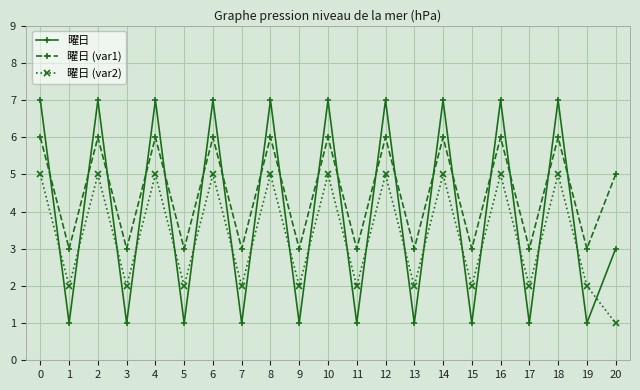

List the series in order of their overall mean, highest first.

曜日 (var1), 曜日, 曜日 (var2)